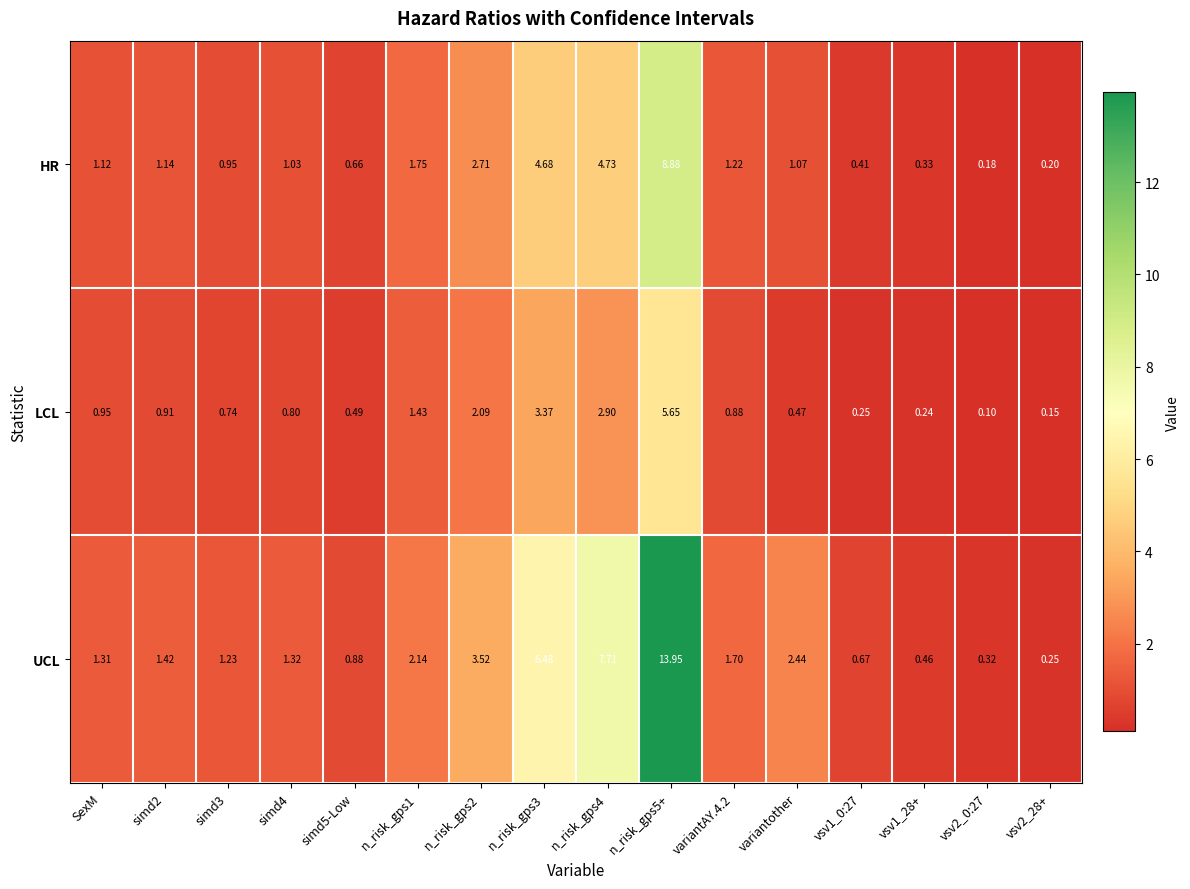

At which category is the sum across all series the highest?

n_risk_gps5+